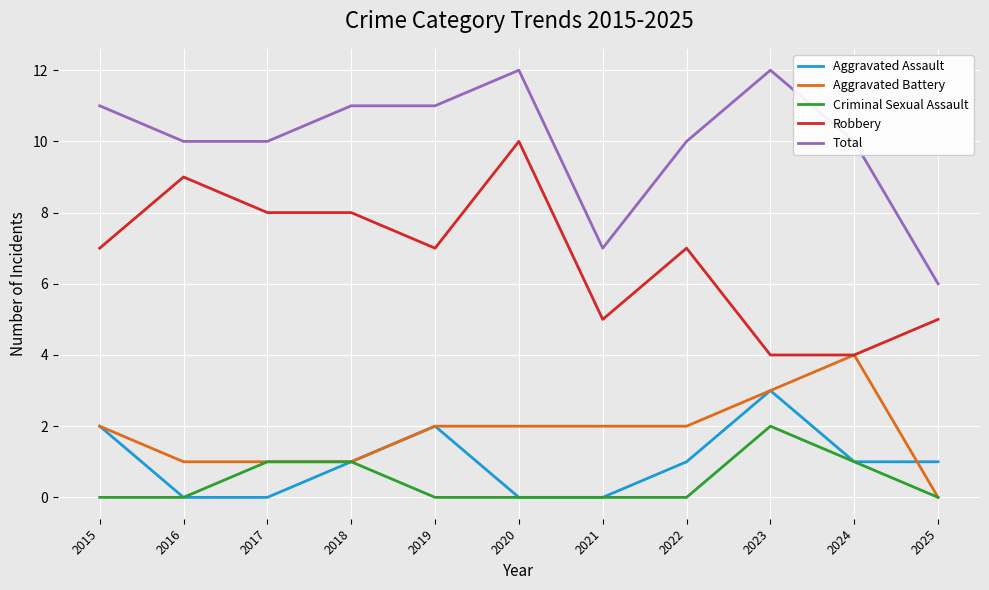

The Aggravated Assault series shows 2 at 2019. True or false?

True